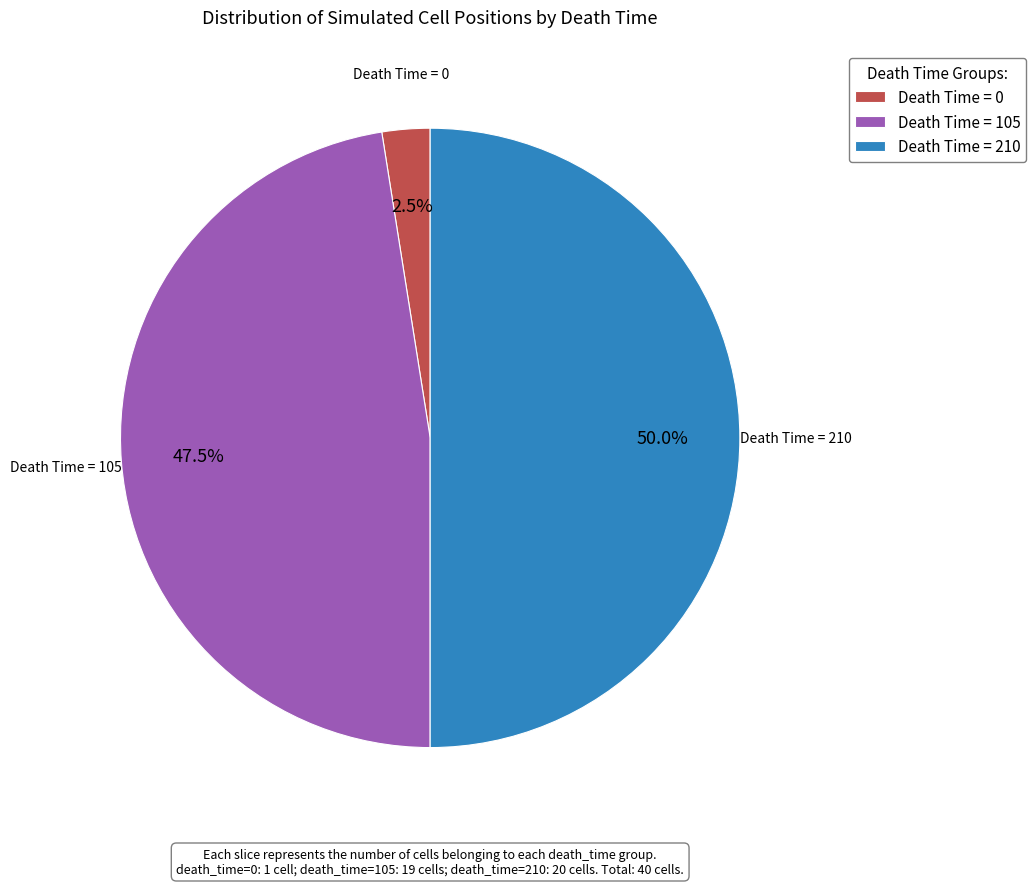

How many slices are in this pie chart?

3